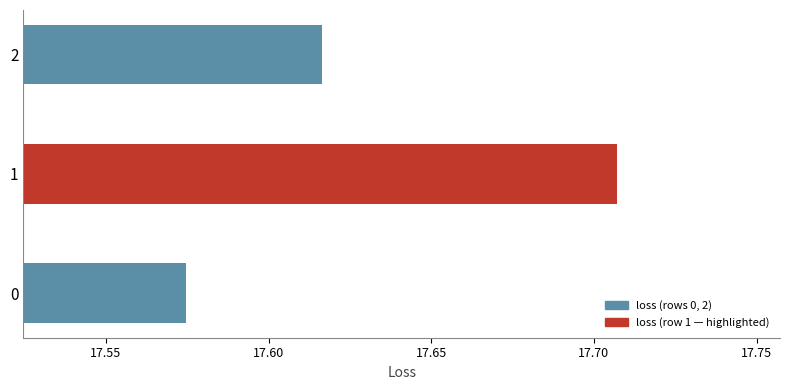

Count the values in the range 17 to 18.

3